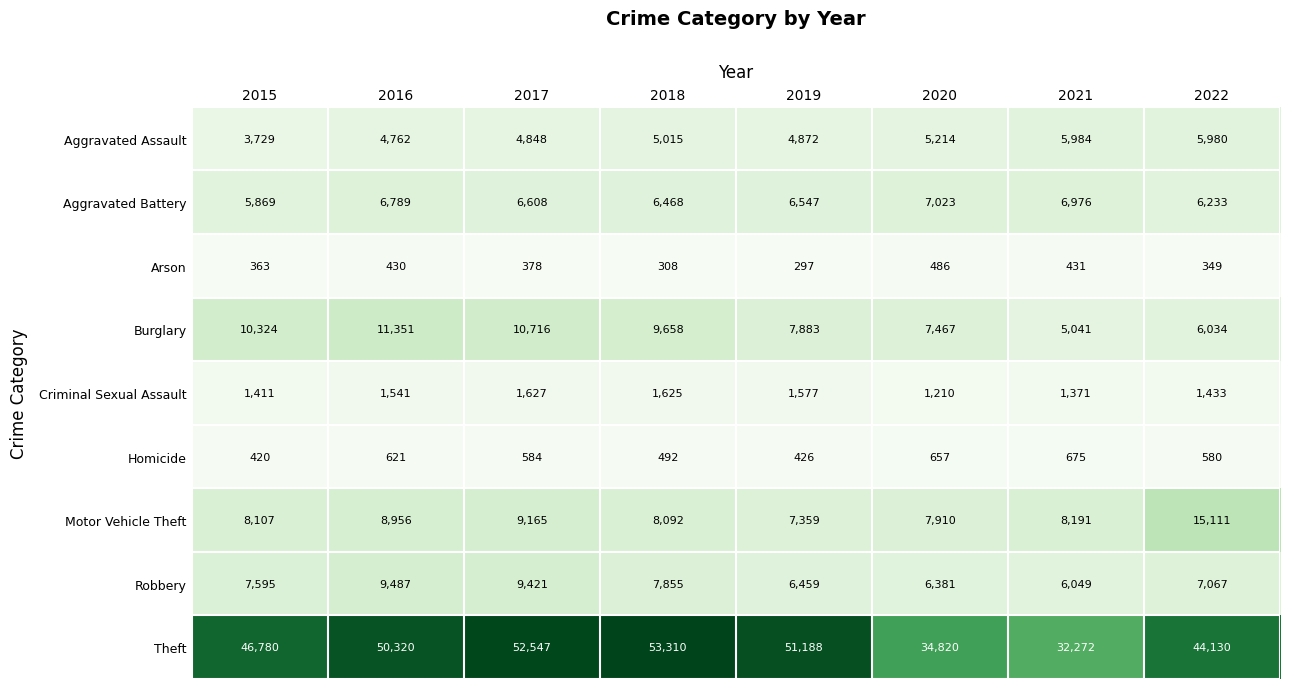

Which category has the lowest value across all series?

2019